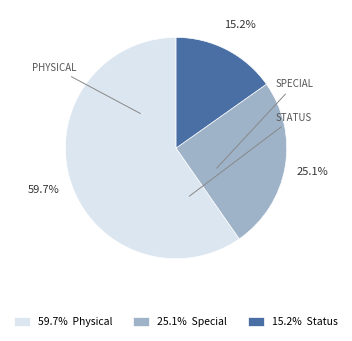

Does any single category account for the majority?

Yes